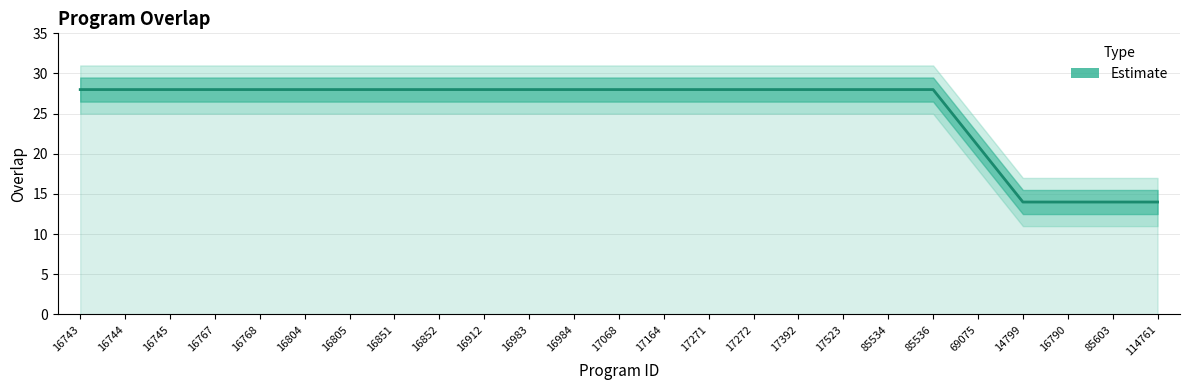

What is the value of the 22nd point from the left?

14